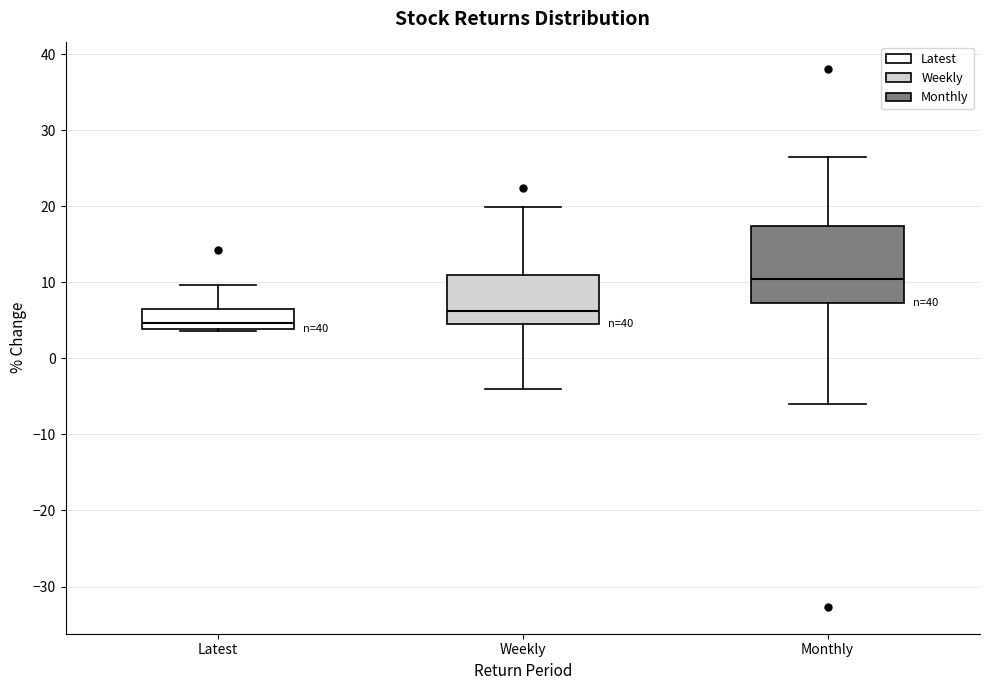

Comparing the boxes themselves (not the whiskers), which one is the tallest?

Monthly